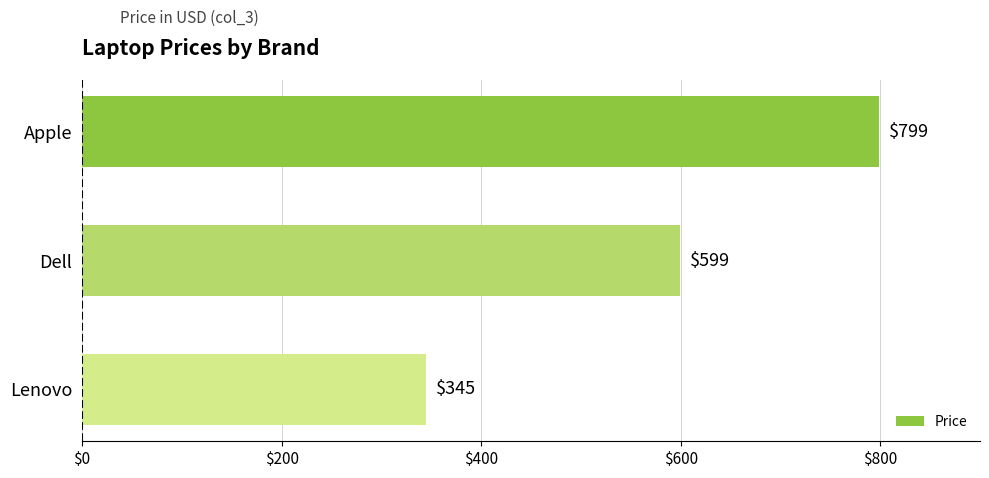

How many values are between 345 and 799?

3